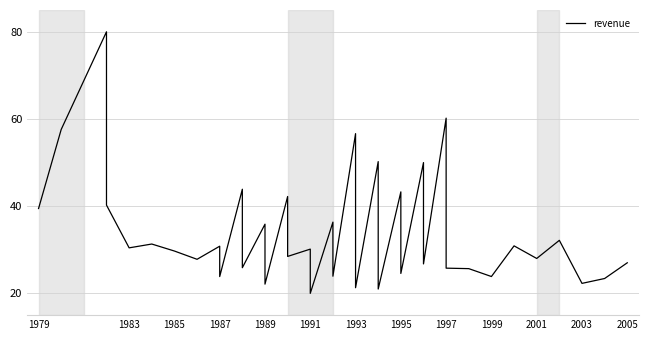

What is the value of the 40th point from the left?

27.0